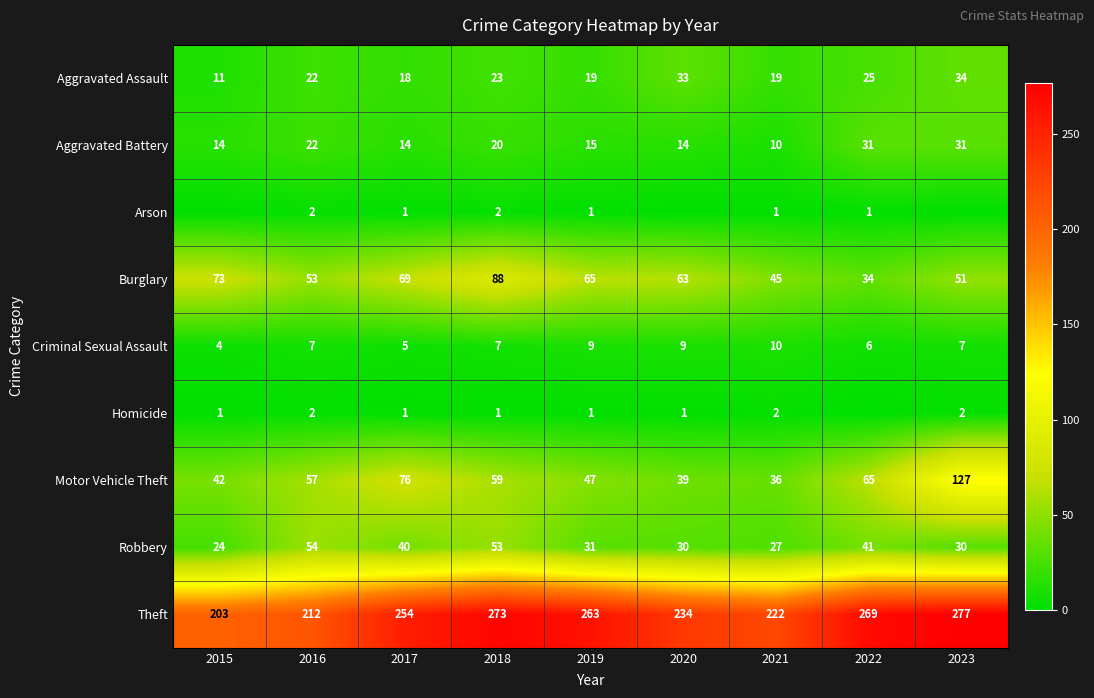

Rank the categories by Motor Vehicle Theft value from lowest to highest.

2021, 2020, 2015, 2019, 2016, 2018, 2022, 2017, 2023